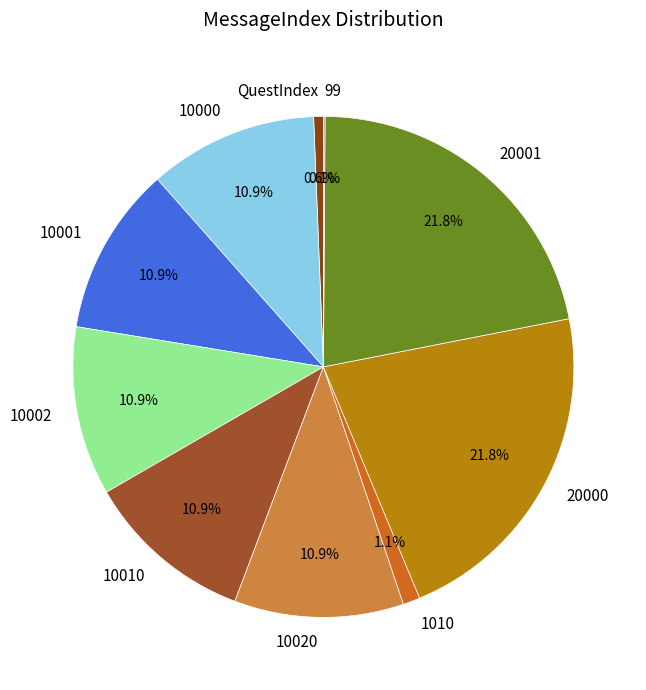

Approximately how many times larger is the value at 10002 compared to 20000?

0.5